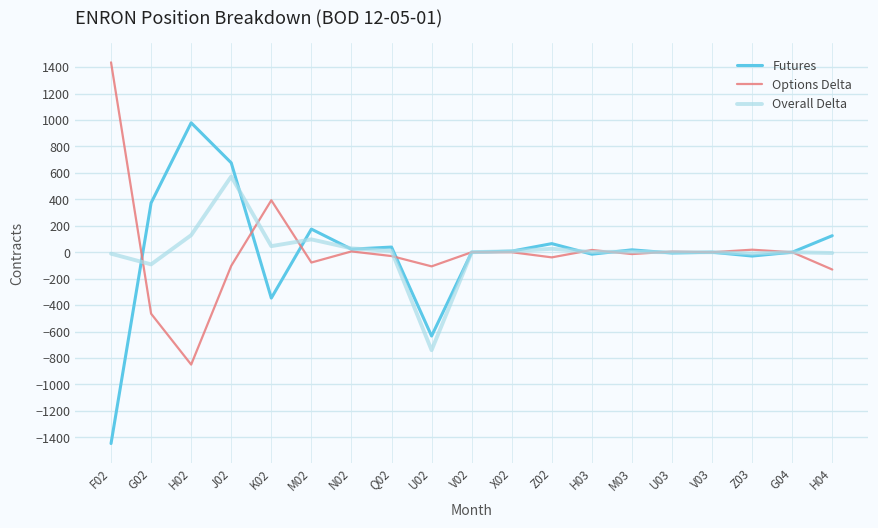

Which series has the largest range (max minus min)?

Futures